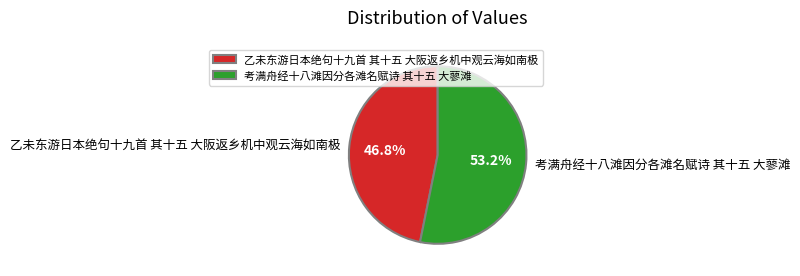

To the nearest percent, what is the difference between the largest and smallest slice percentages?

6%